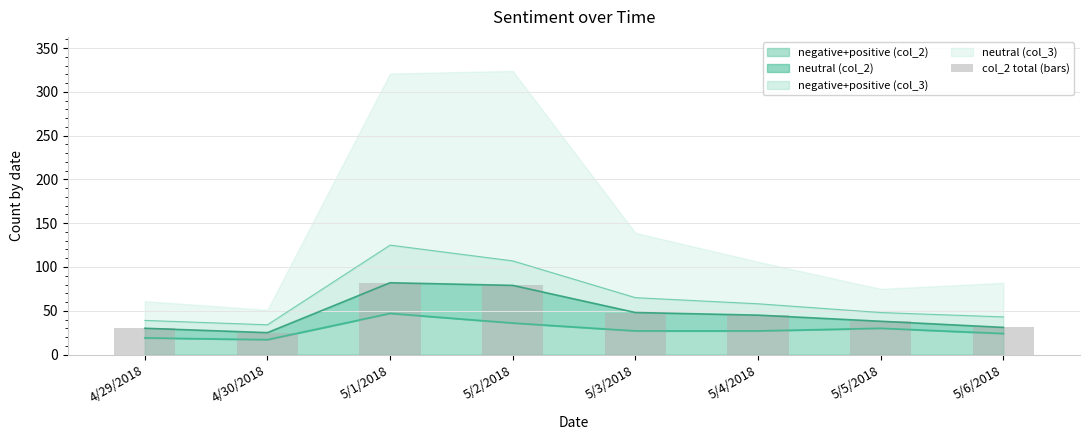

The negative+positive (col_2) series shows 24 at 5/6/2018. True or false?

True